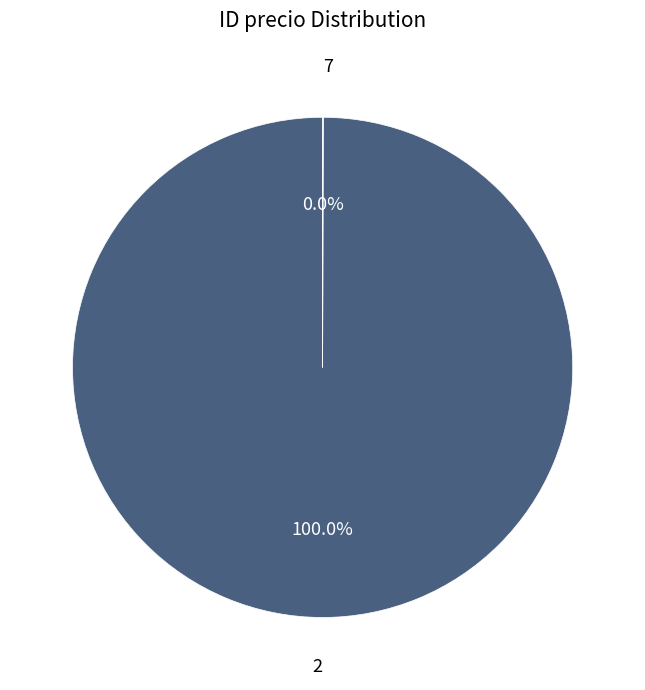

Is there a majority slice in this chart?

Yes